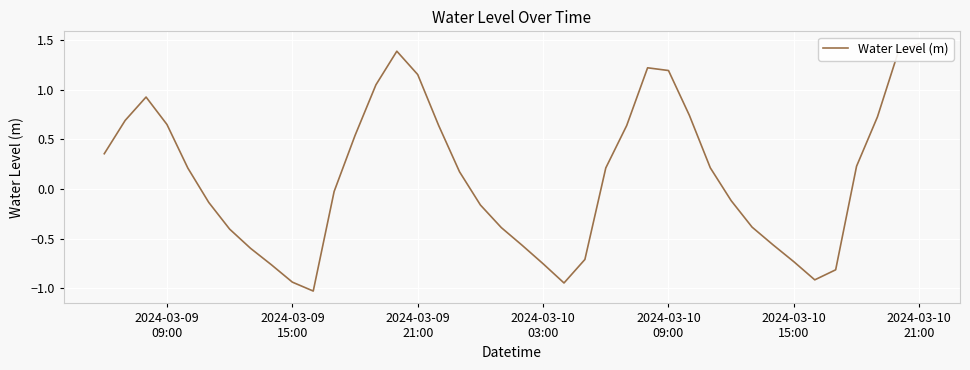

Reading right to left, list all the values displayed in this chart.

1.5	1.4	0.7	0.2	-0.8	-0.9	-0.7	-0.6	-0.4	-0.1	0.2	0.7	1.2	1.2	0.6	0.2	-0.7	-0.9	-0.8	-0.6	-0.4	-0.2	0.2	0.6	1.2	1.4	1.0	0.5	-0.0	-1.0	-0.9	-0.8	-0.6	-0.4	-0.1	0.2	0.6	0.9	0.7	0.4